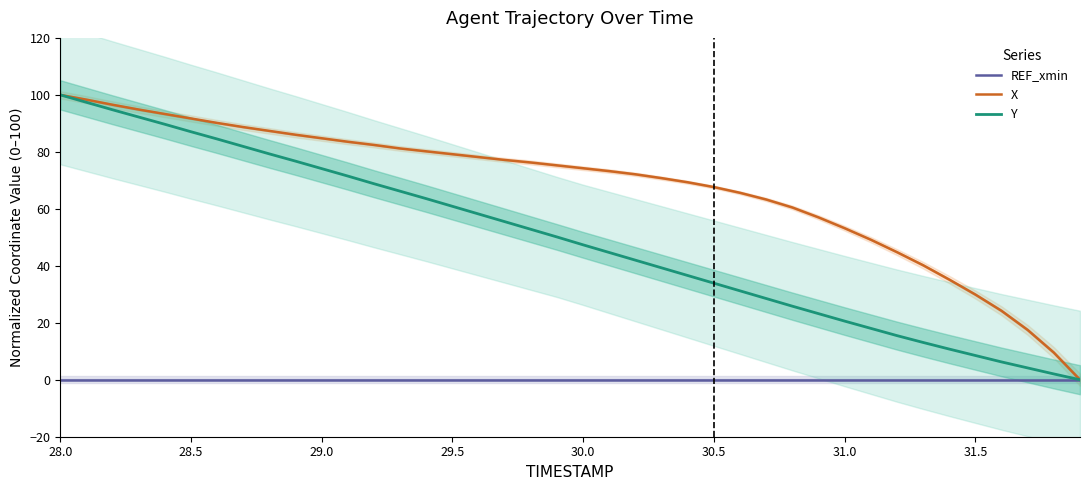

True or false: Y has a value of 160.7 at 28.0.

False